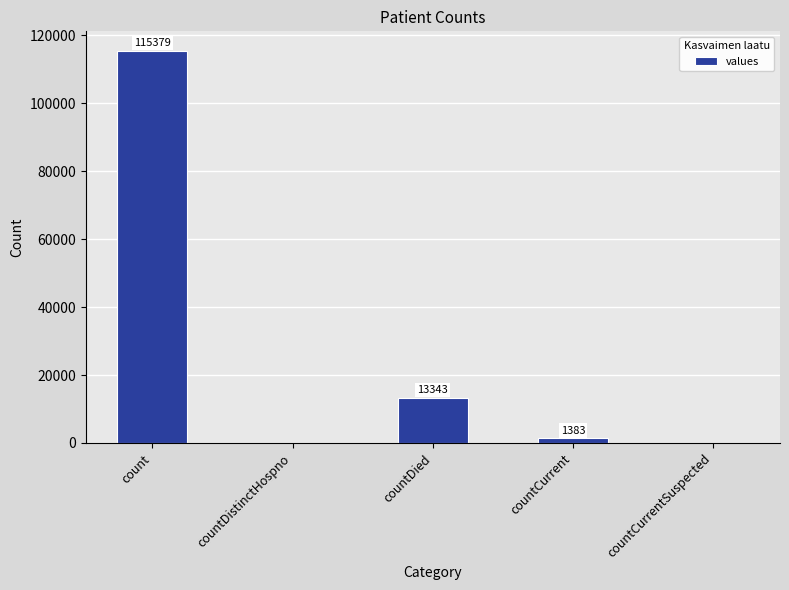

The value at countDied is 3854. True or false?

False